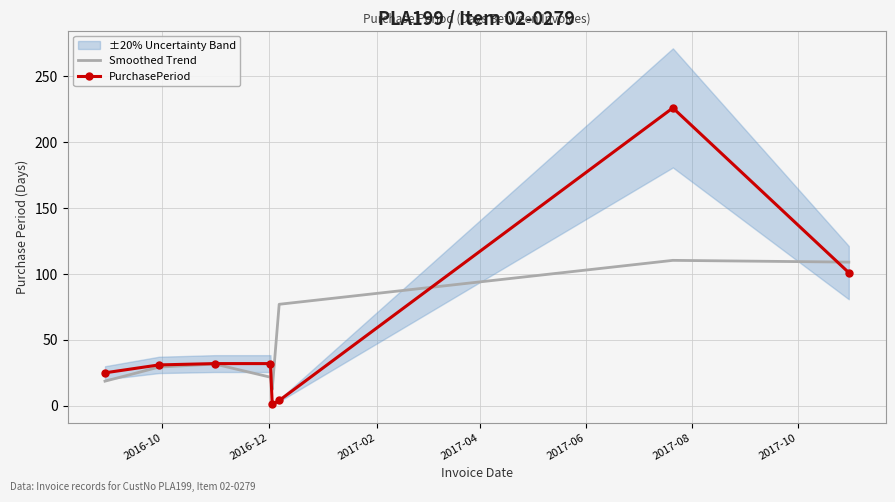

What is the minimum value for Smoothed Trend?

12.3